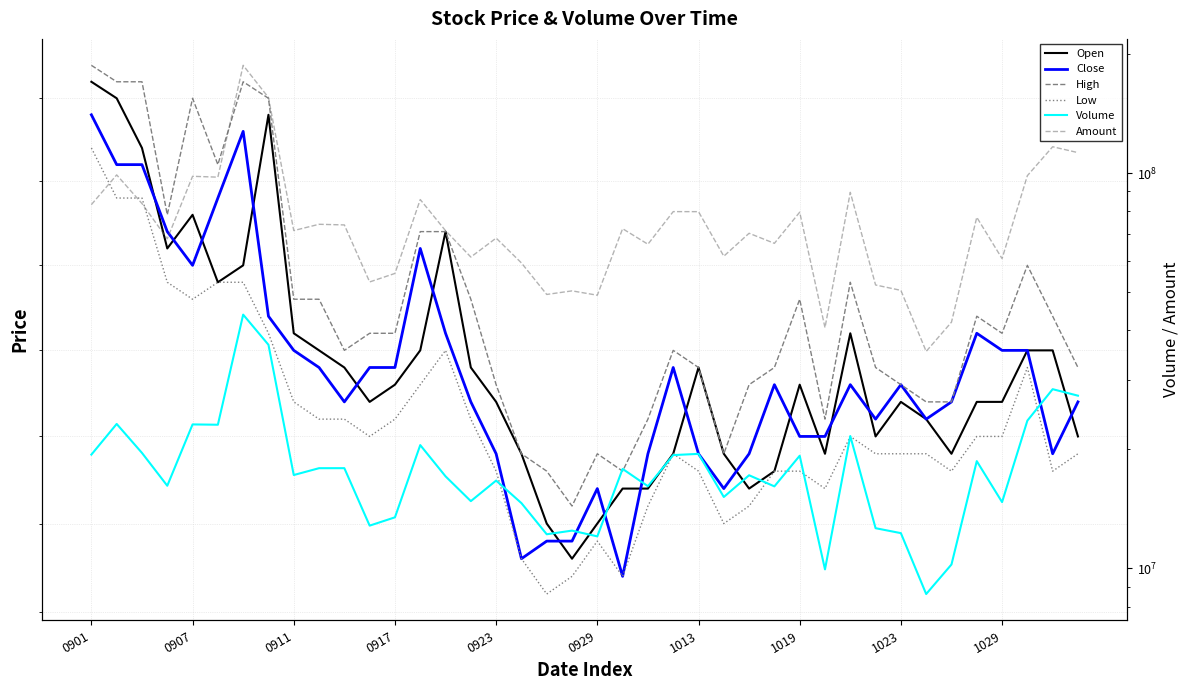

Which series has the largest total across all categories?

Amount